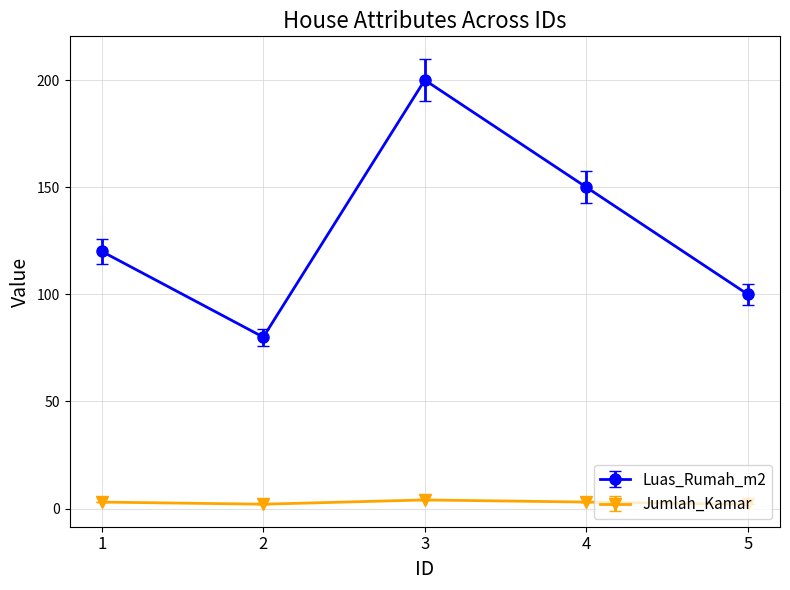

How many distinct data groups are displayed?

2